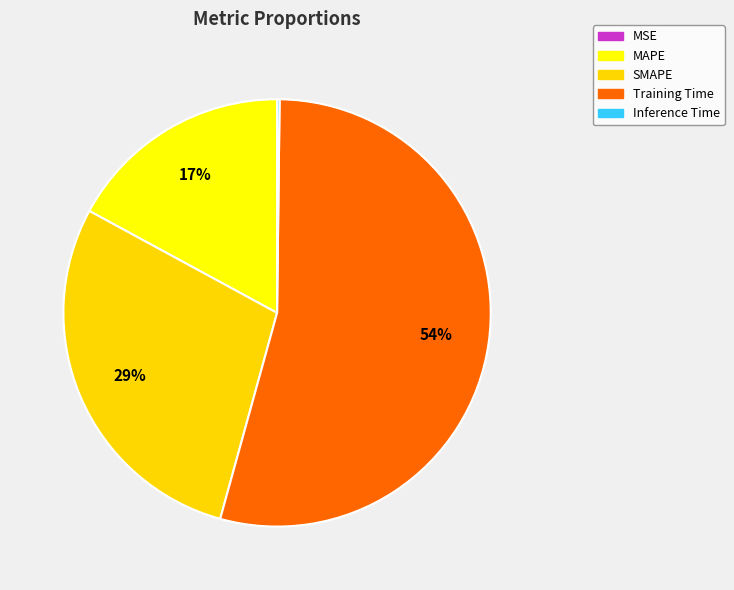

What is the largest slice in the pie chart?

Training Time